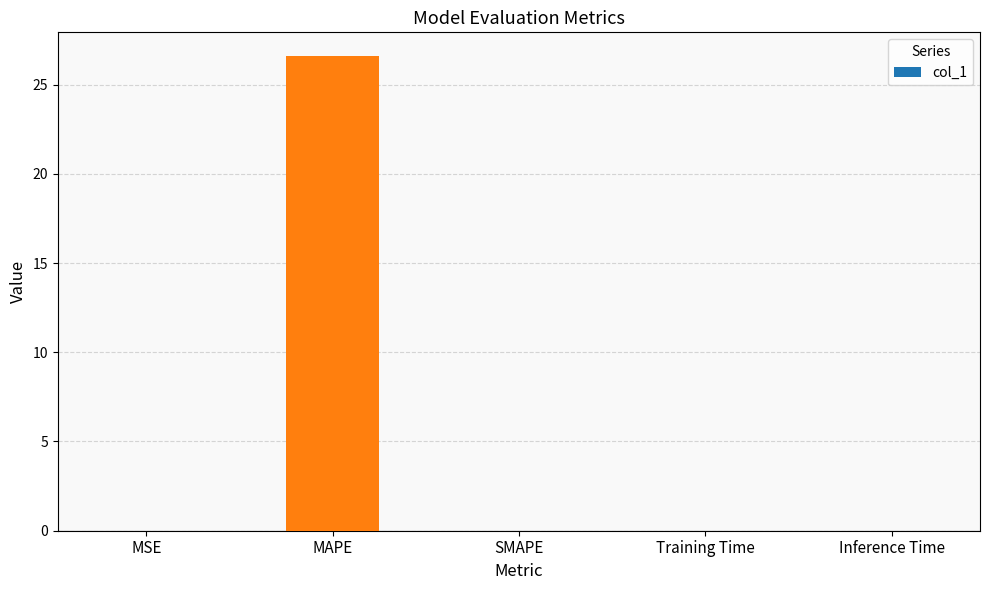

Which category has the highest value across all series?

MAPE